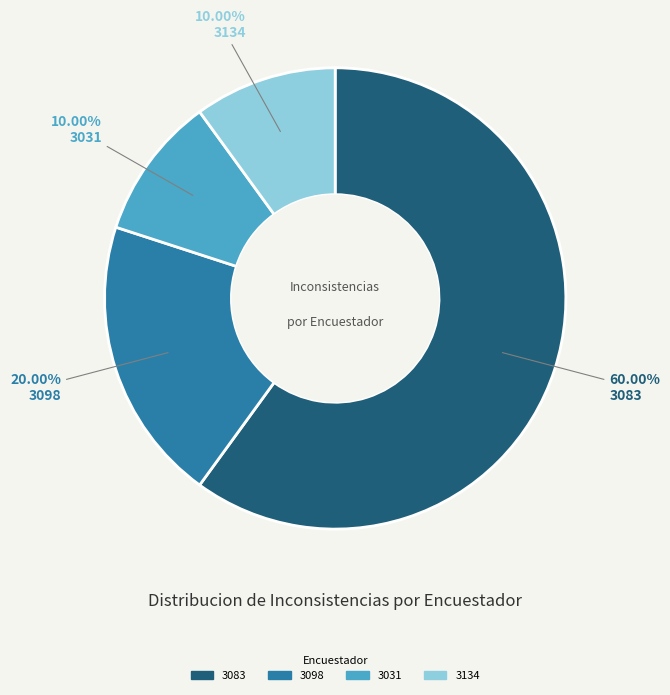

Is there any slice that represents more than half of the pie?

Yes